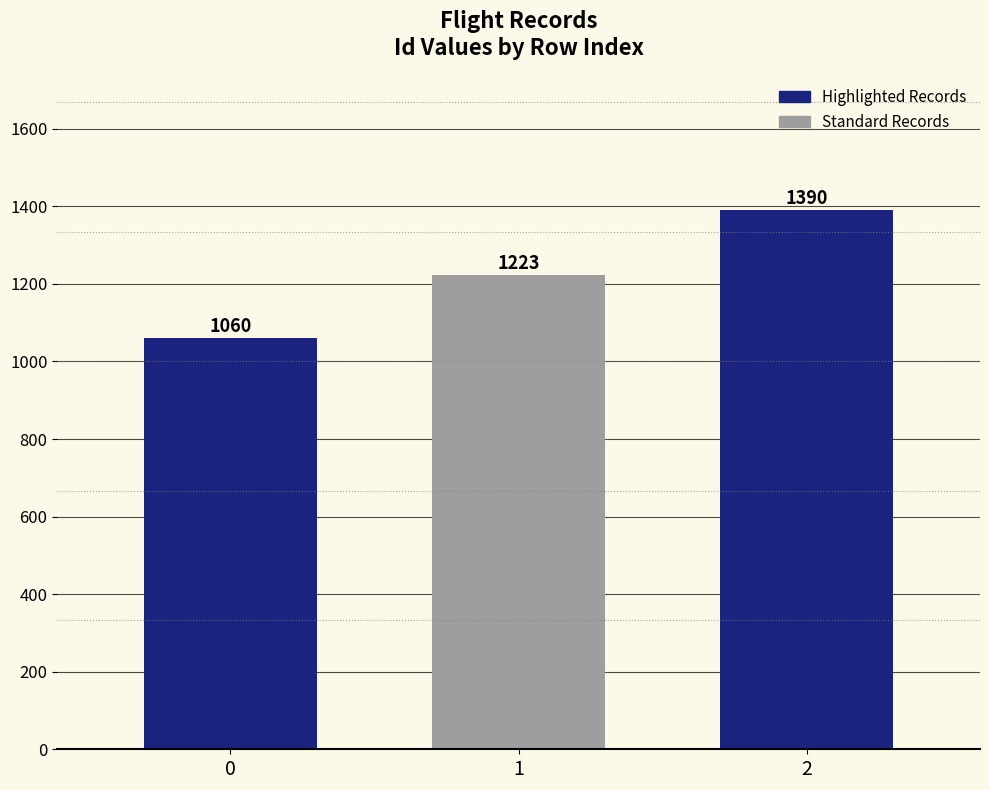

Reading left to right, transcribe all the data shown in this chart.

0=1060	1=1223	2=1390